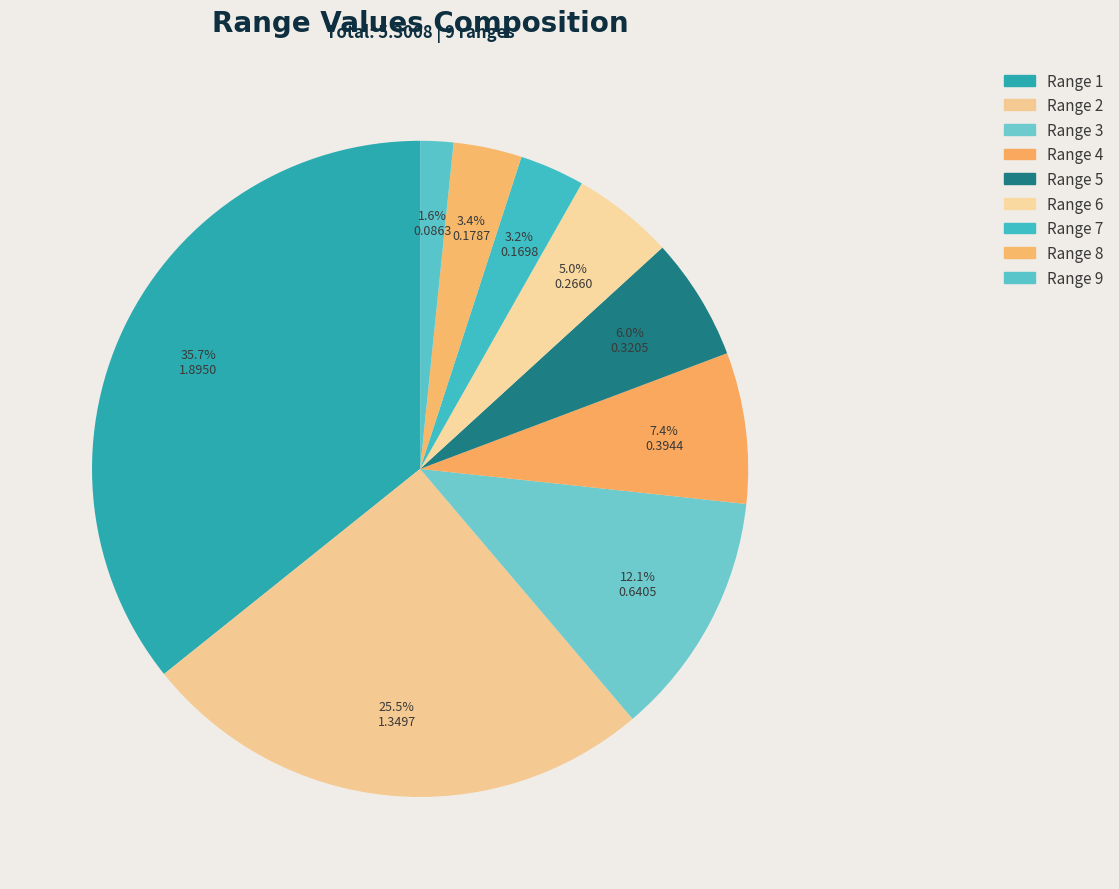

How many segments does this pie chart have?

9